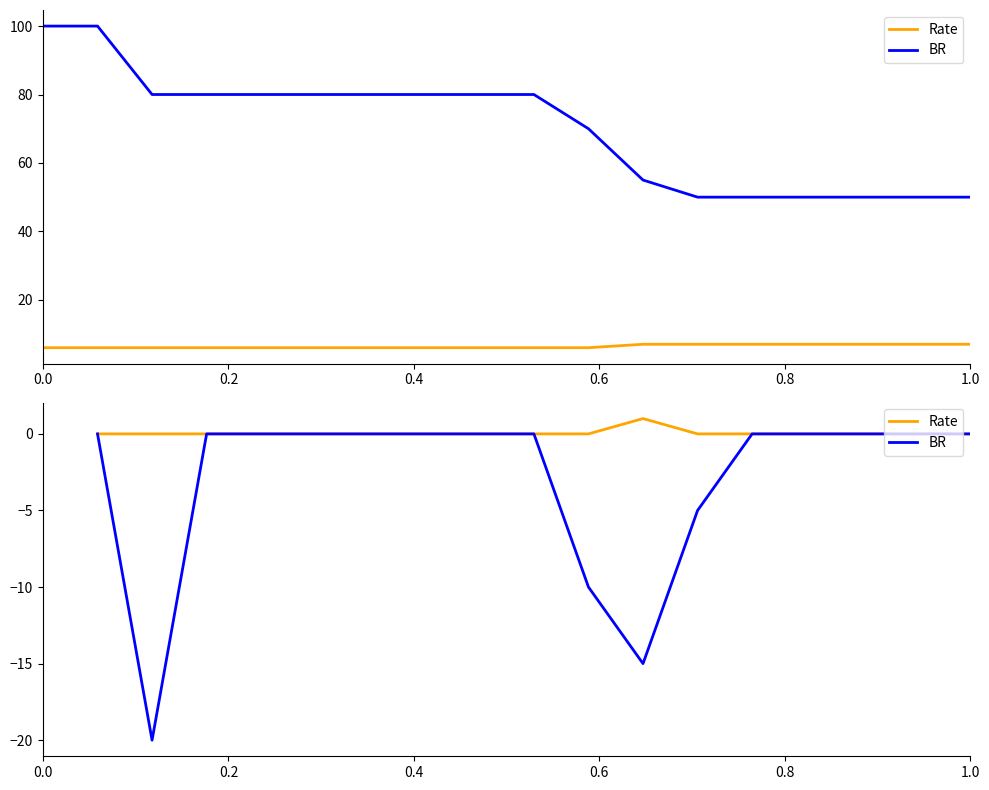

How many values in Rate are above zero?

1